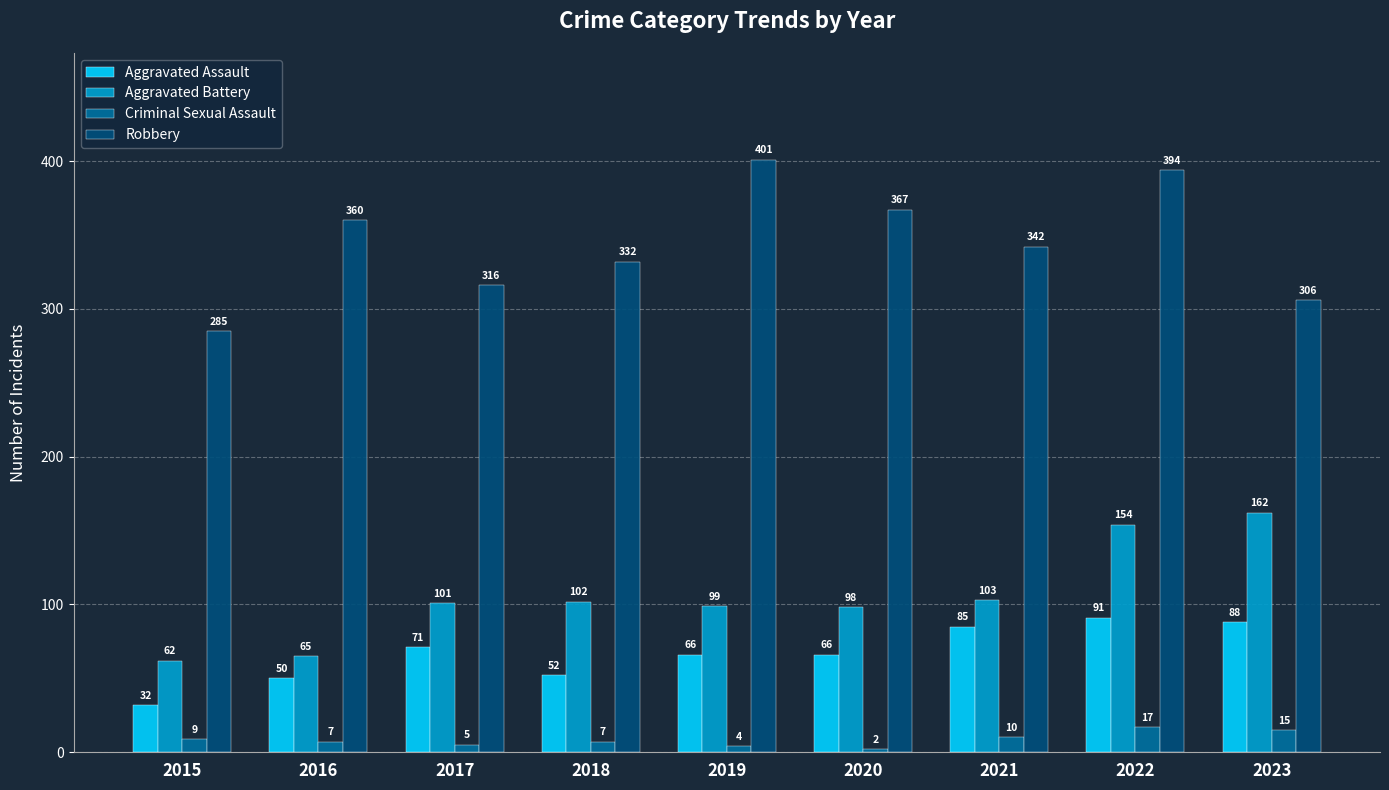

Reading left to right, transcribe all the data shown in this chart.

Aggravated Assault: 2015=32	2016=50	2017=71	2018=52	2019=66	2020=66	2021=85	2022=91	2023=88
Aggravated Battery: 2015=62	2016=65	2017=101	2018=102	2019=99	2020=98	2021=103	2022=154	2023=162
Criminal Sexual Assault: 2015=9	2016=7	2017=5	2018=7	2019=4	2020=2	2021=10	2022=17	2023=15
Robbery: 2015=285	2016=360	2017=316	2018=332	2019=401	2020=367	2021=342	2022=394	2023=306